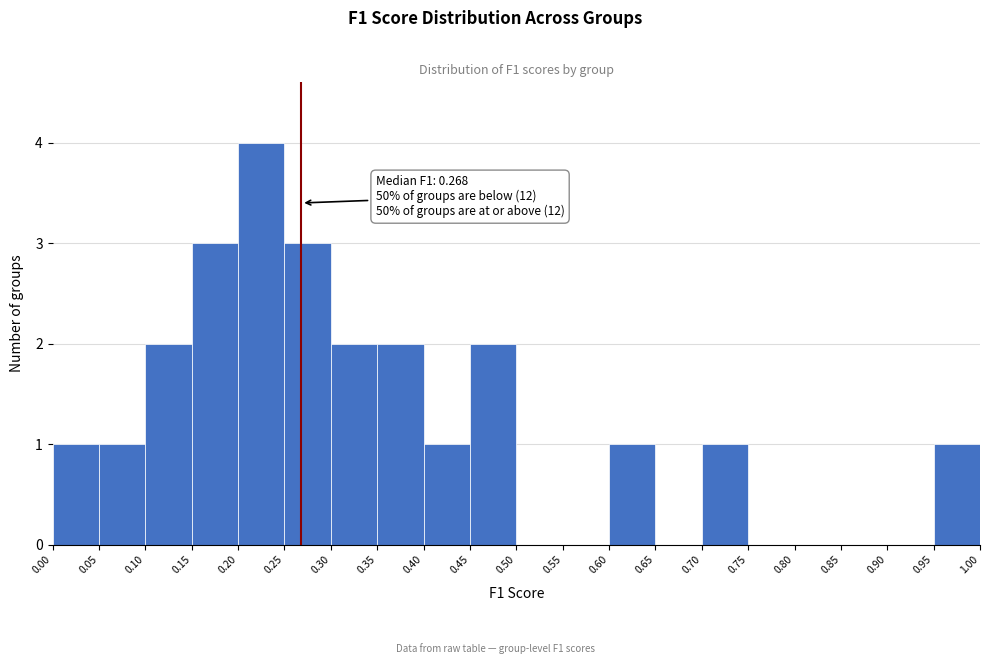

Which range on the x-axis has the tallest bar?

0.20 to 0.25